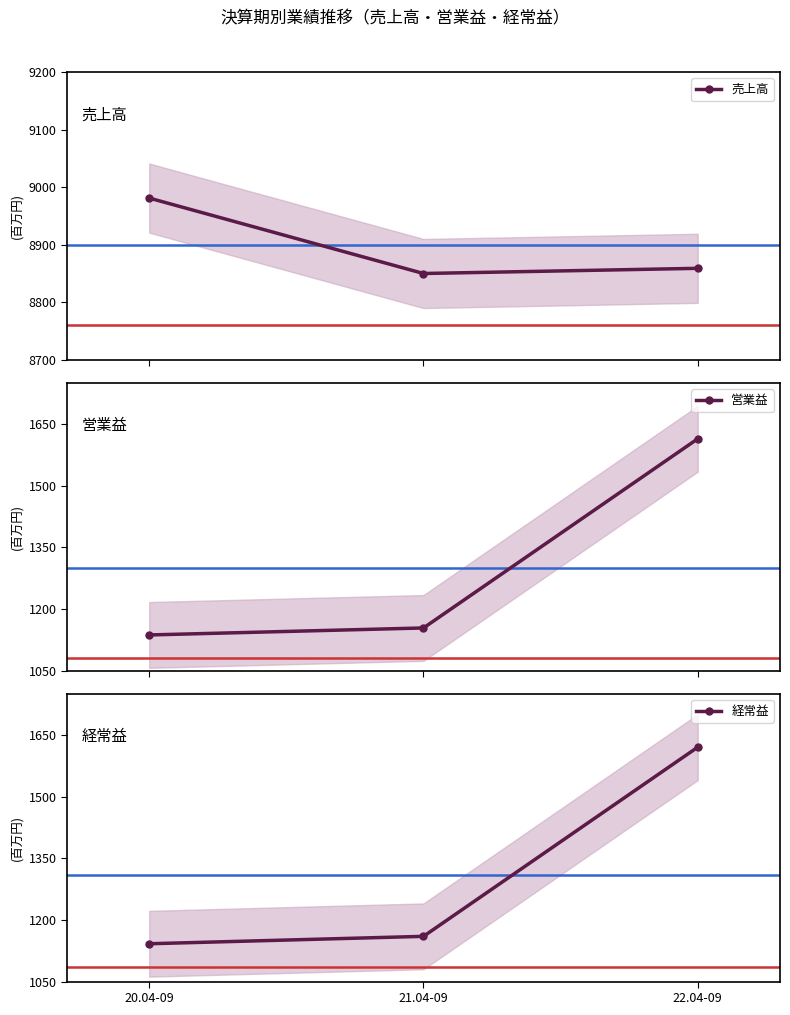

Is it true that 売上高 equals 8981 at 20.04-09?

True